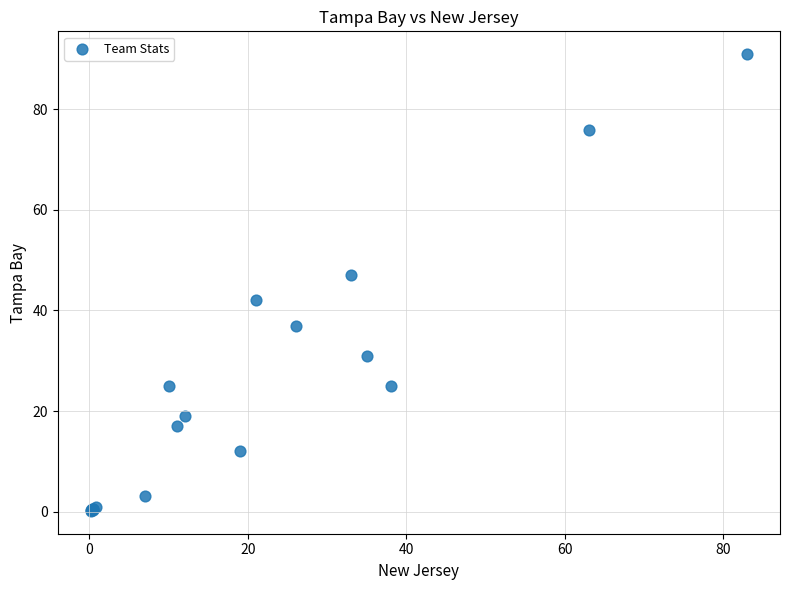

What Y value in the scatter plot is closest to 45?

47.0